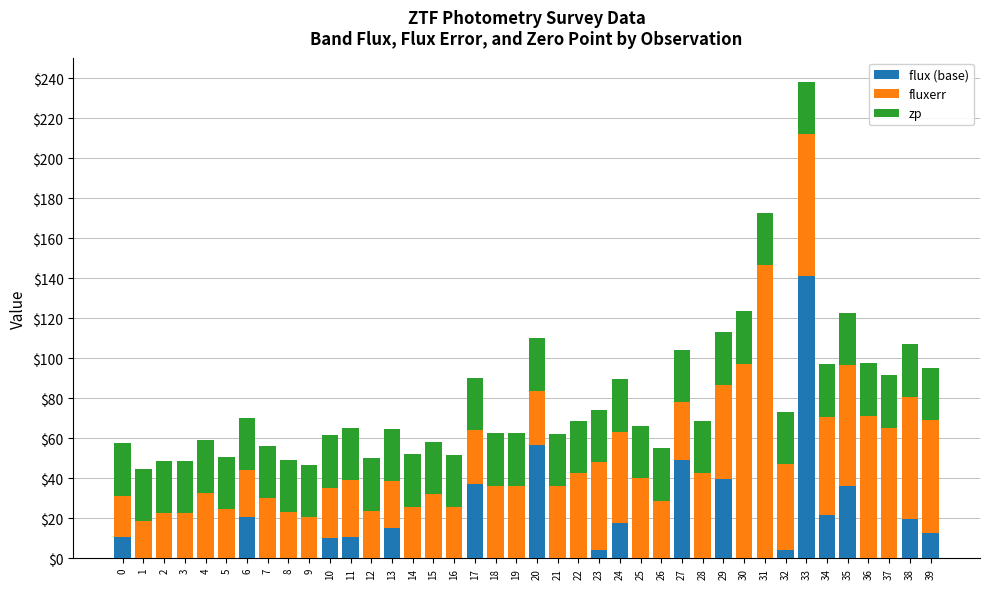

At which category is the sum across all series the highest?

33